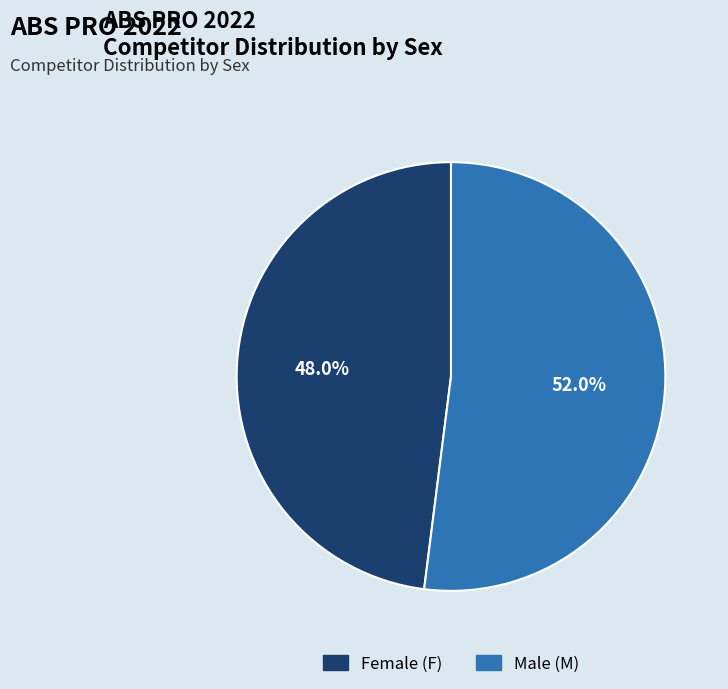

Rank the categories by value from highest to lowest.

Male, Female